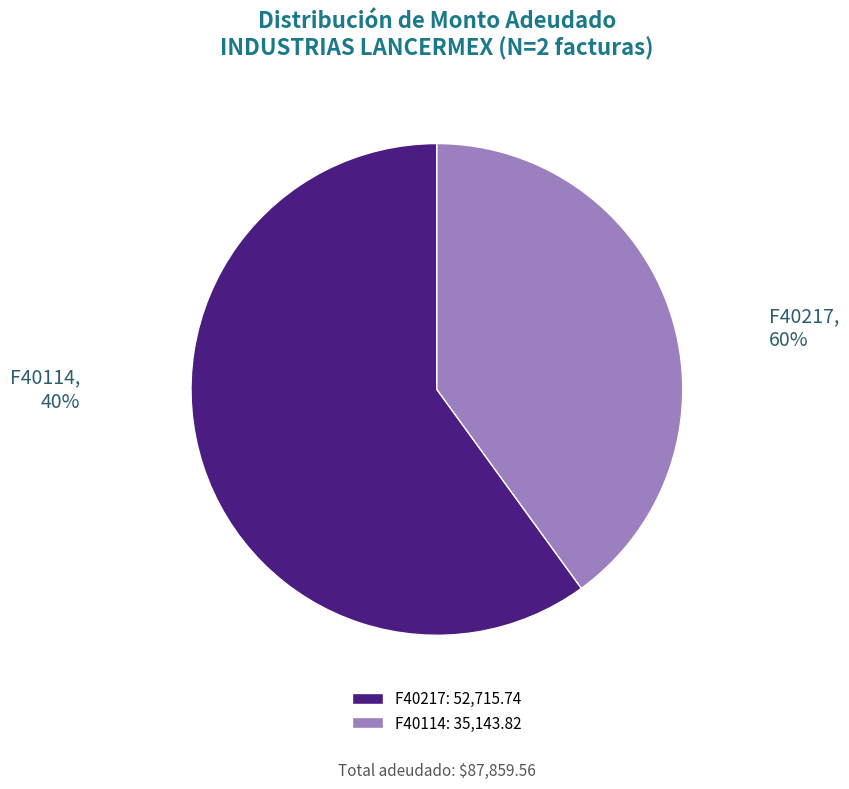

To the nearest percent, what is the average slice percentage?

50%